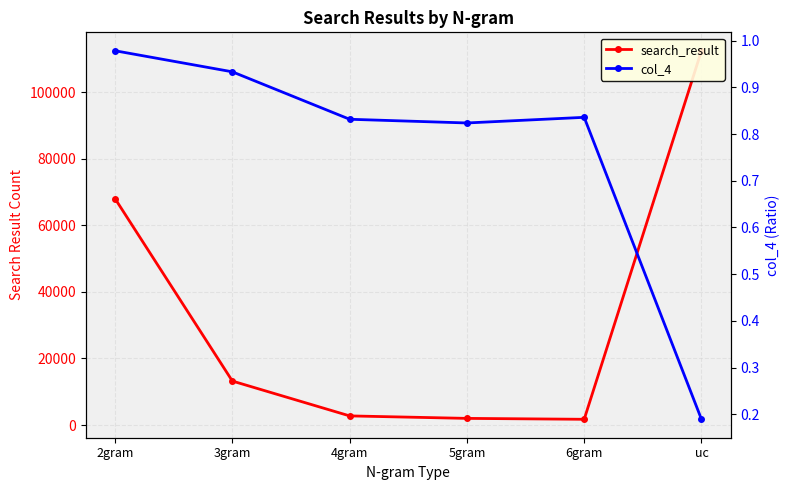

Is the value of search_result at 2gram greater than the value of col_4 at 4gram?

Yes